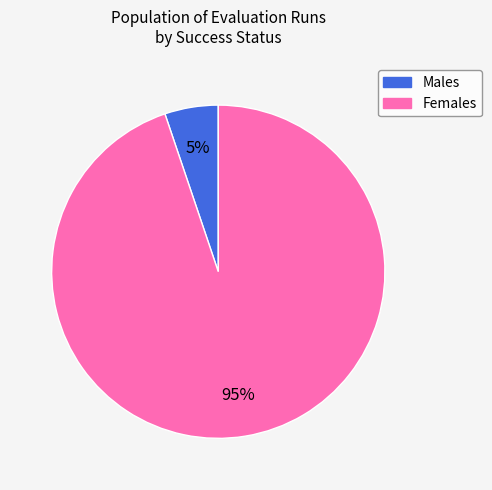

To the nearest percent, what is the difference between the largest and smallest slice percentages?

90%